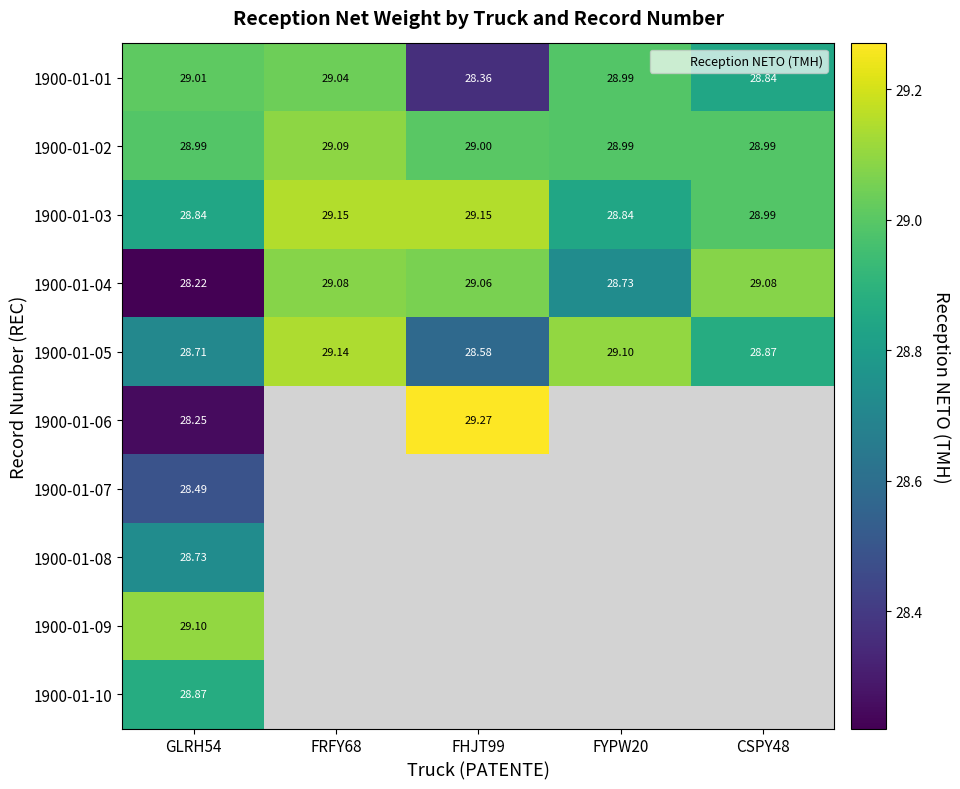

Which series has the largest range (max minus min)?

1900-01-06